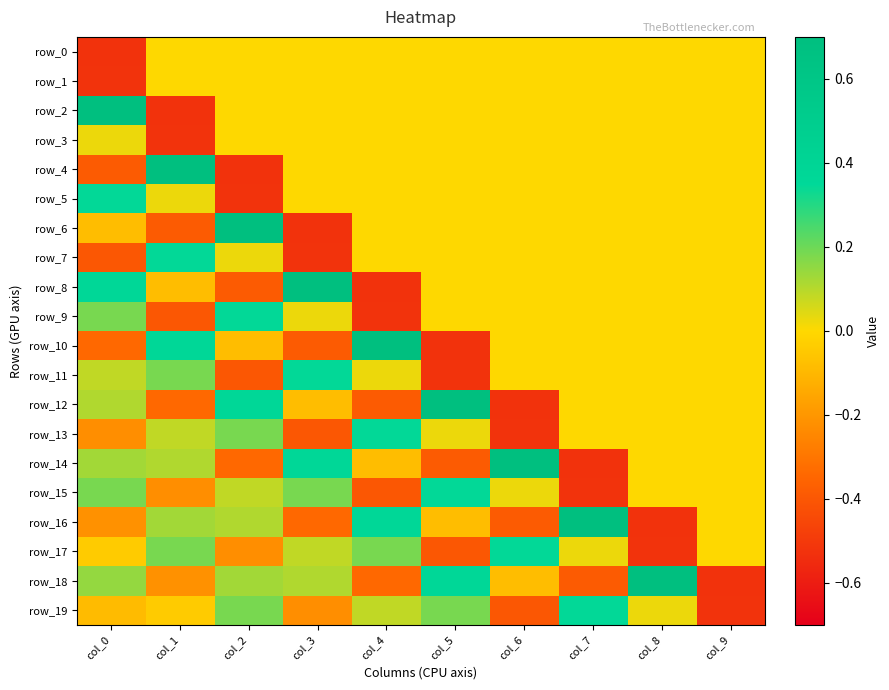

How many series are shown in this chart?

20